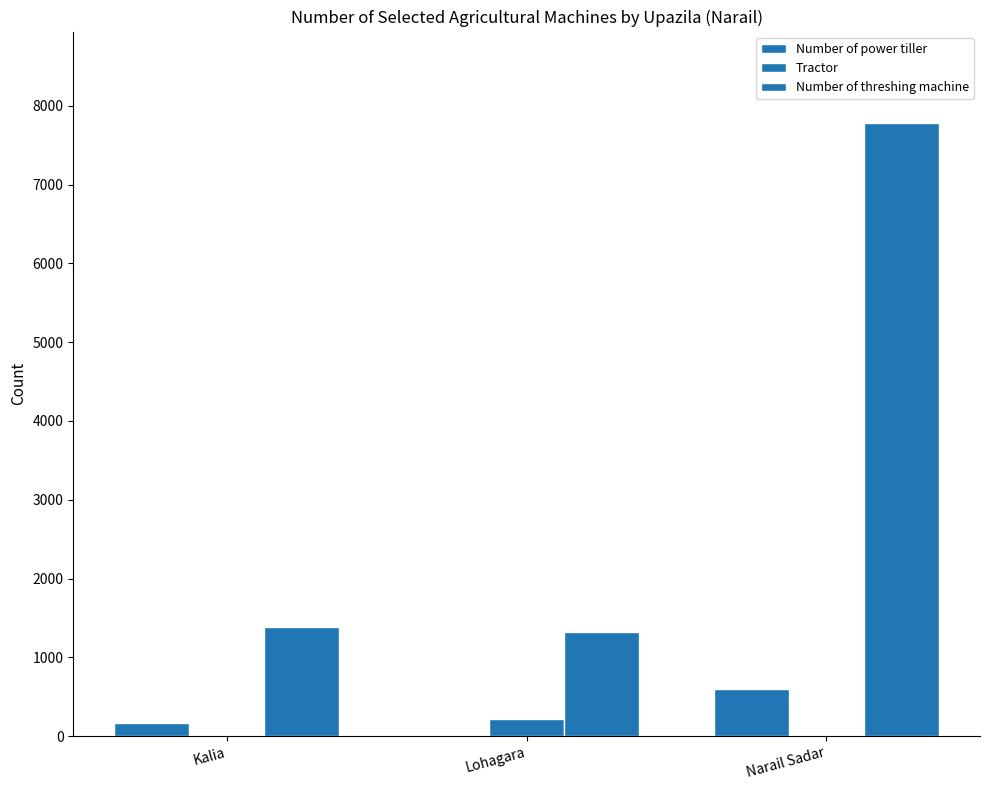

Are the bars horizontal?

No